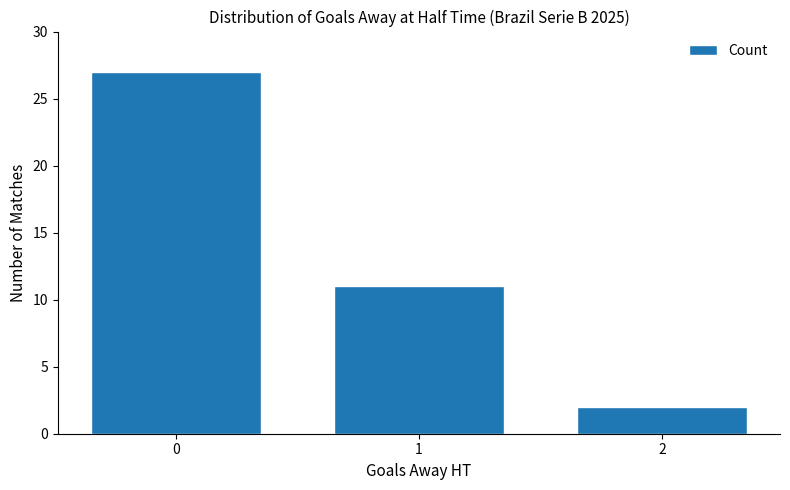

What value does the data have at 0, to the nearest 5?

25